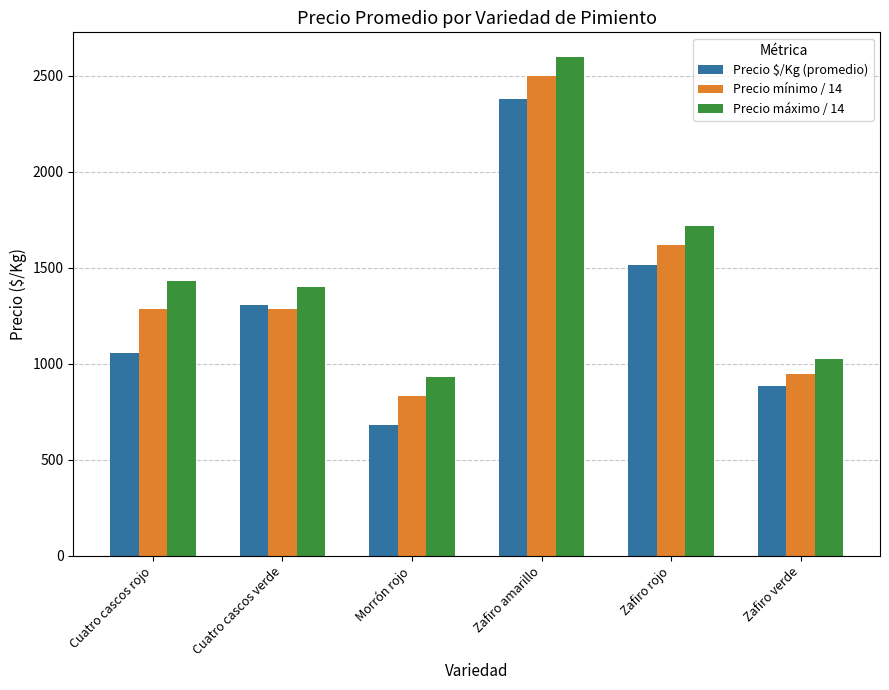

Which series has the largest range (max minus min)?

Precio $/Kg (promedio)